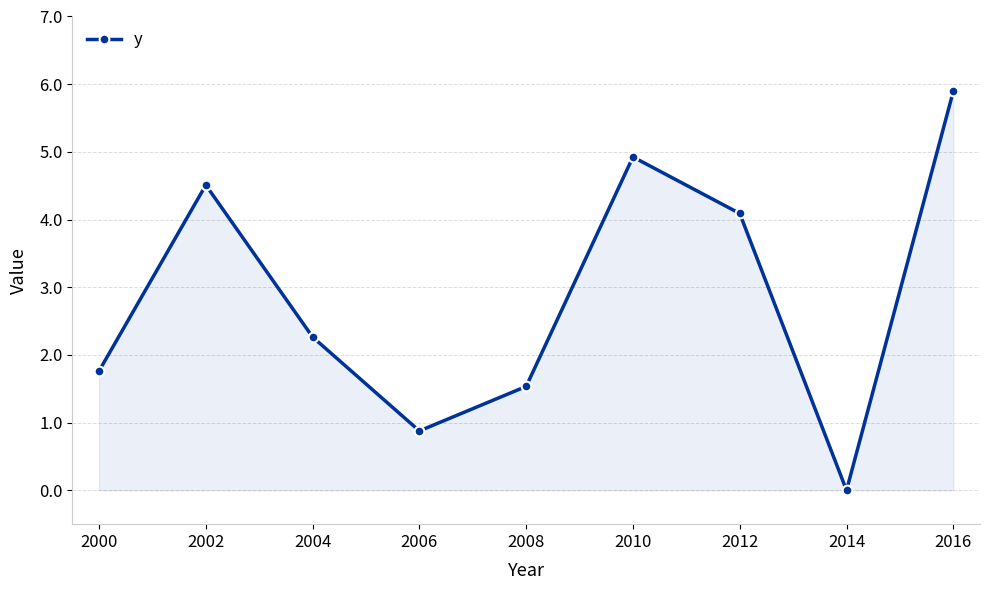

At which label does the data first exceed 2?

2002